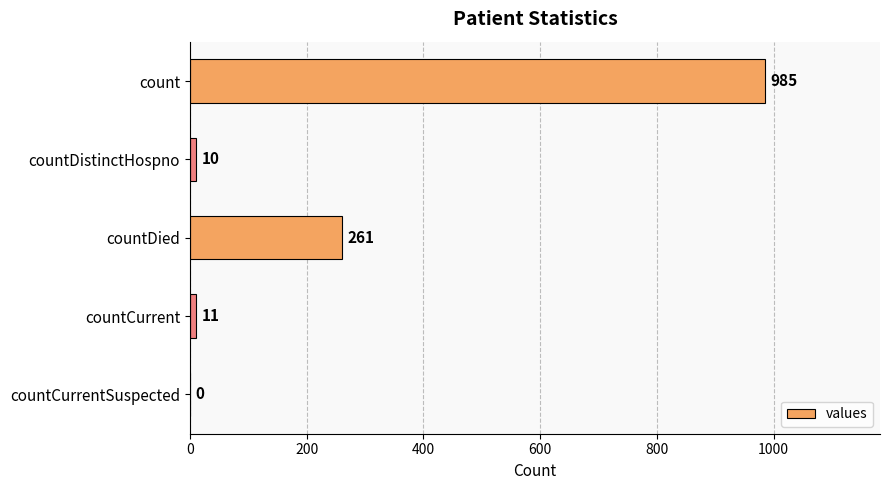

What is the approximate value at countDied, to the nearest 10?

260